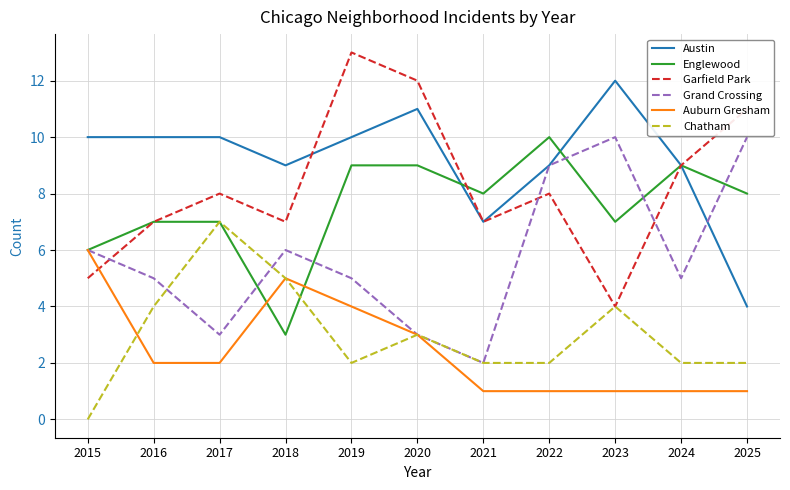

At which category is the sum across all series the highest?

2019